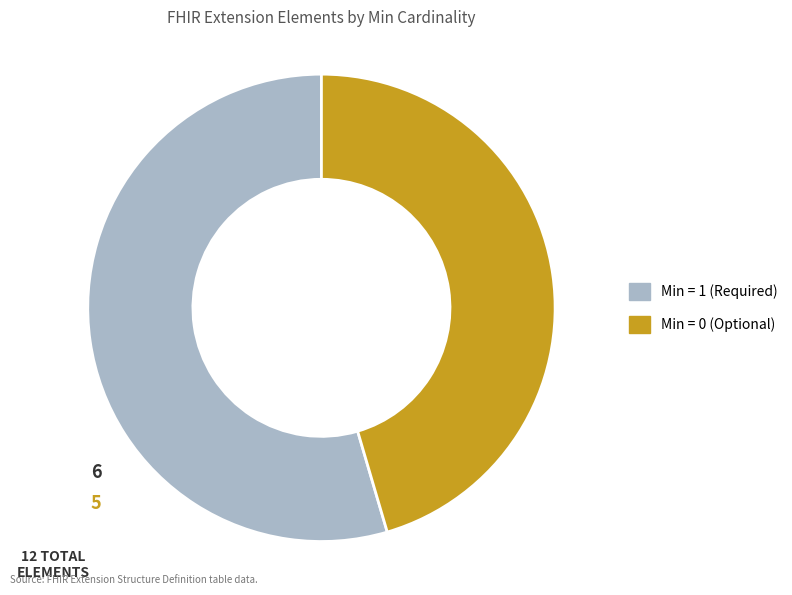

Does any single category account for the majority?

Yes